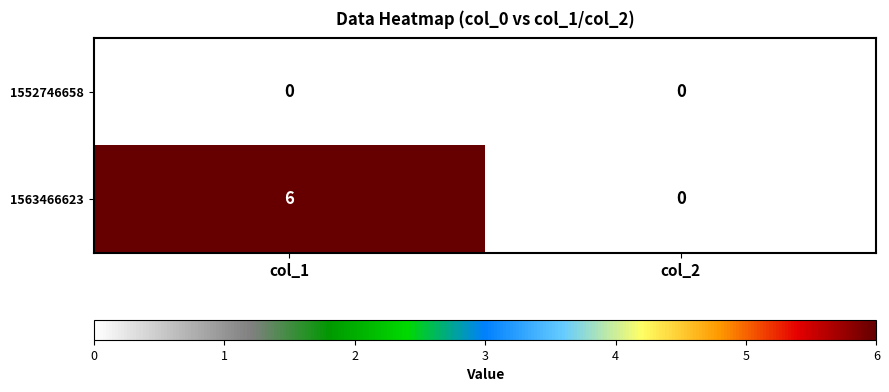

List the series in order of their overall mean, highest first.

1563466623, 1552746658